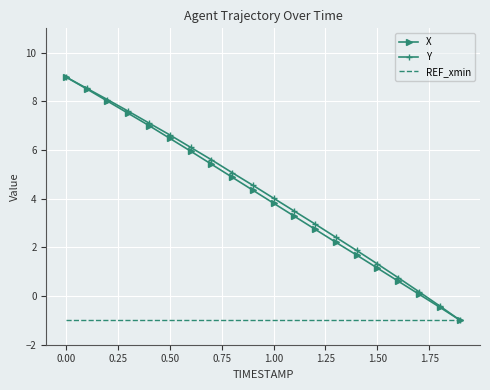

What is the highest value of the X series?

9.0